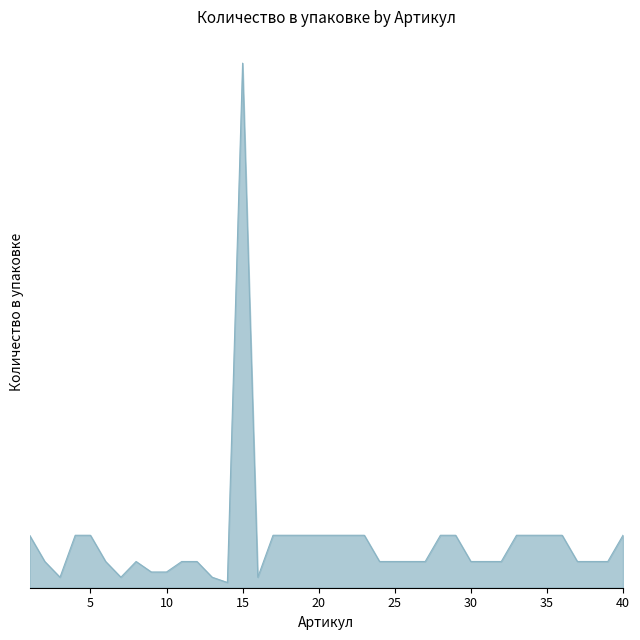

What is the greatest value displayed?

10.0